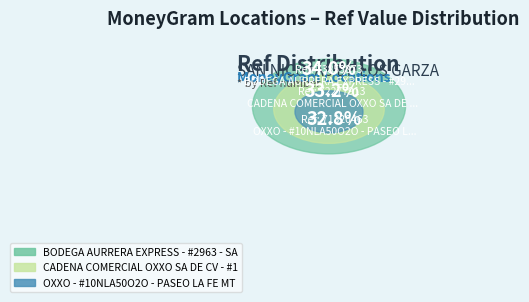

What is the smallest slice in the pie chart?

OXXO - #10NLA50O2O - PASEO LA FE MTY